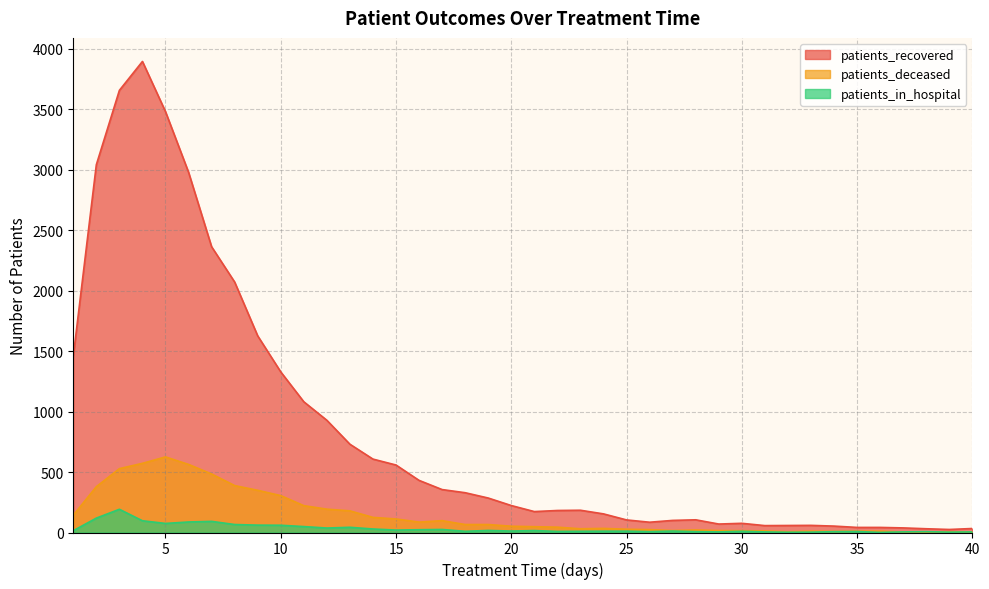

What is the difference between the second highest and second lowest values in the patients_deceased series?

568